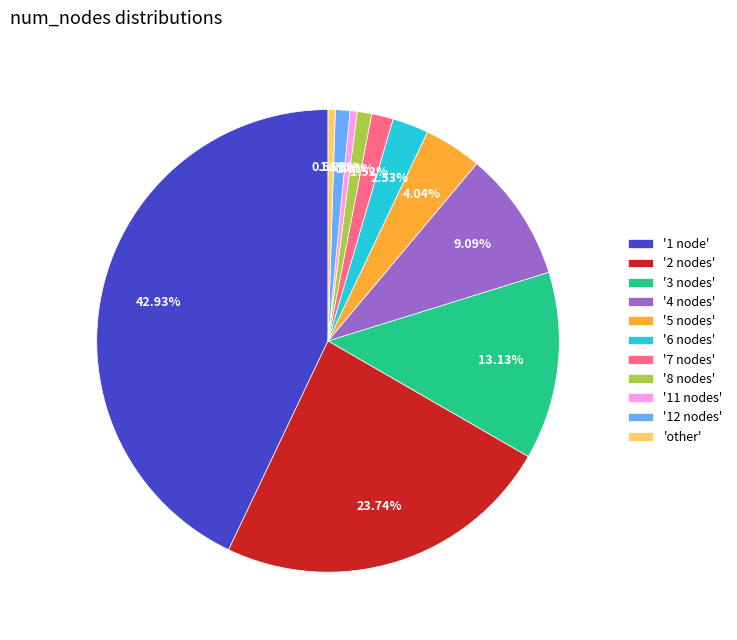

Combined, do '7 nodes' and '1 node' account for over 50%?

No